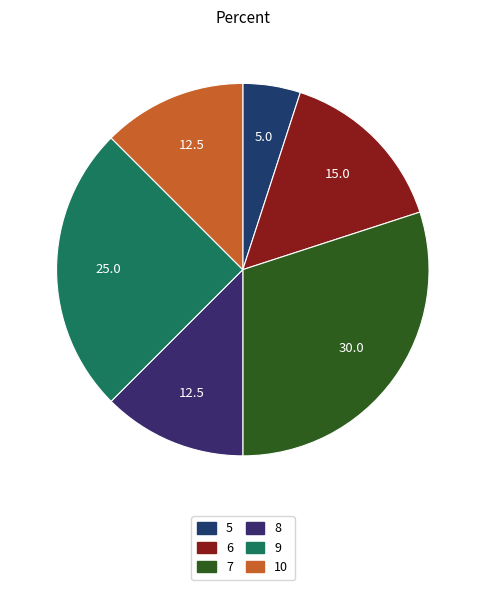

How many segments does this pie chart have?

6